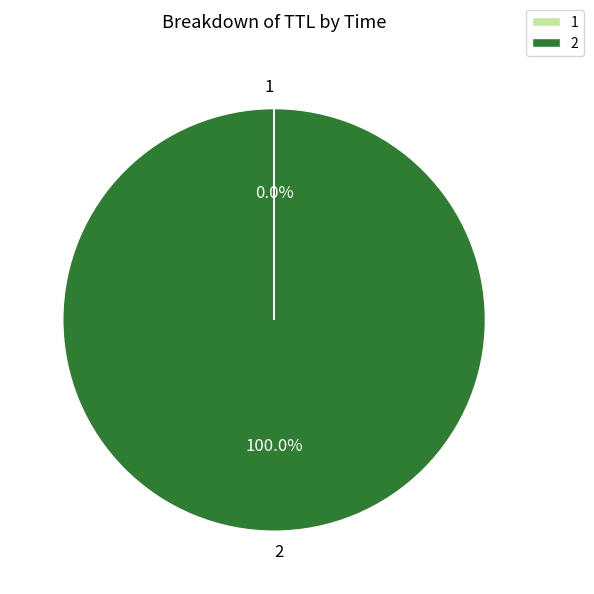

Which category has the biggest portion of the pie?

2